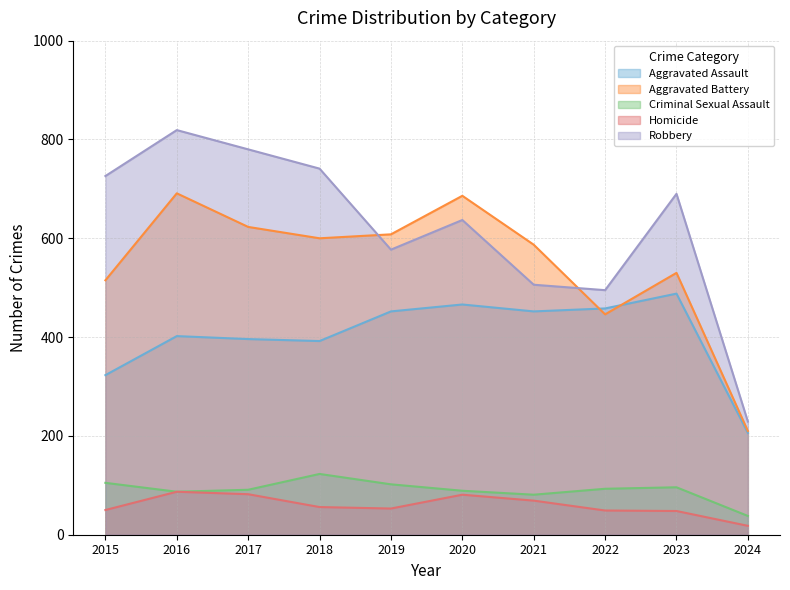

Which category has the lowest value in the Homicide series?

2024